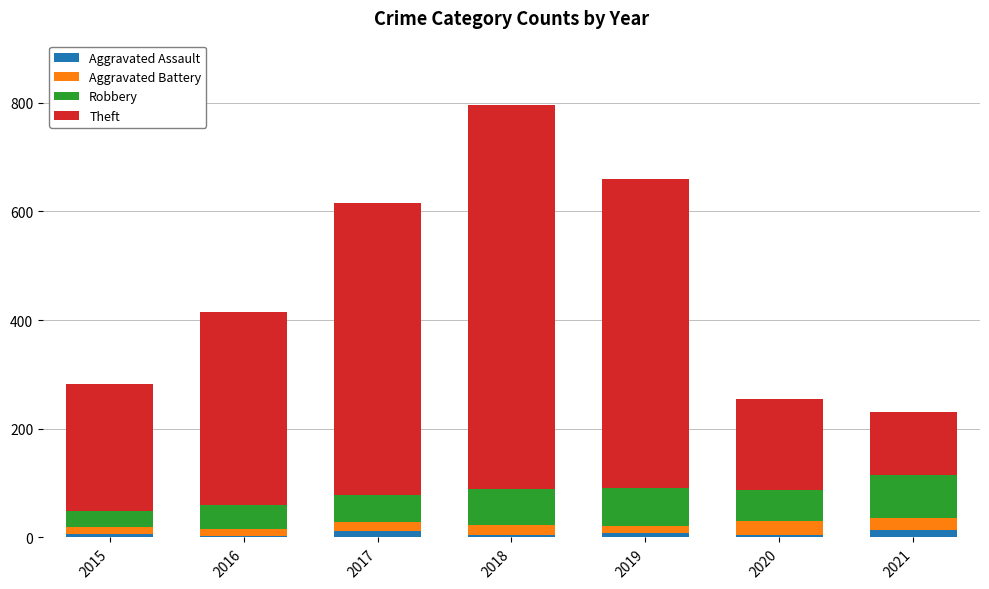

What is the sum of all Aggravated Assault values?

51